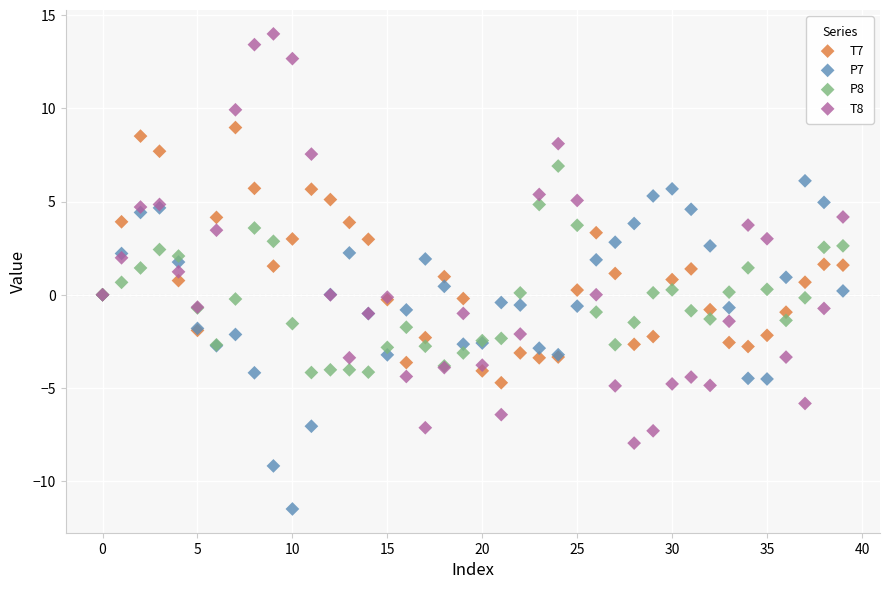

Which series reaches the maximum Y coordinate?

T8